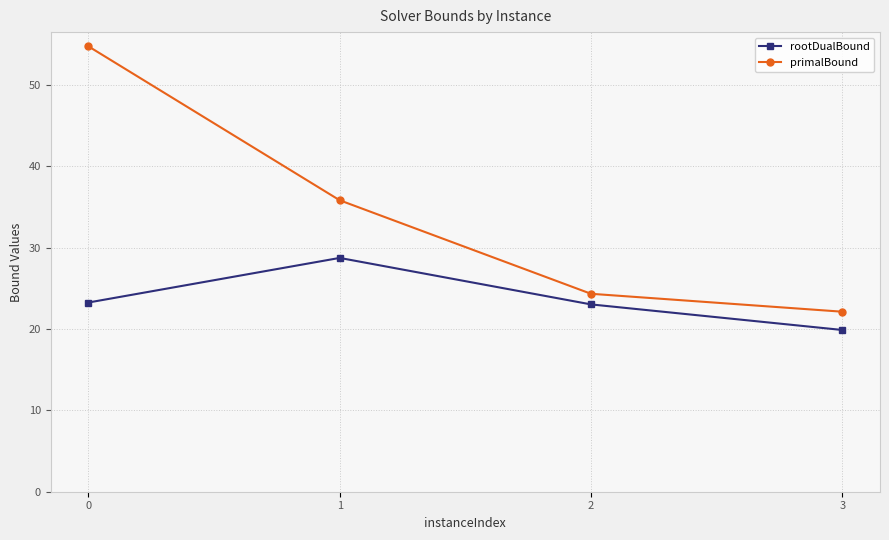

True or false: primalBound and rootDualBound cross at least once.

False